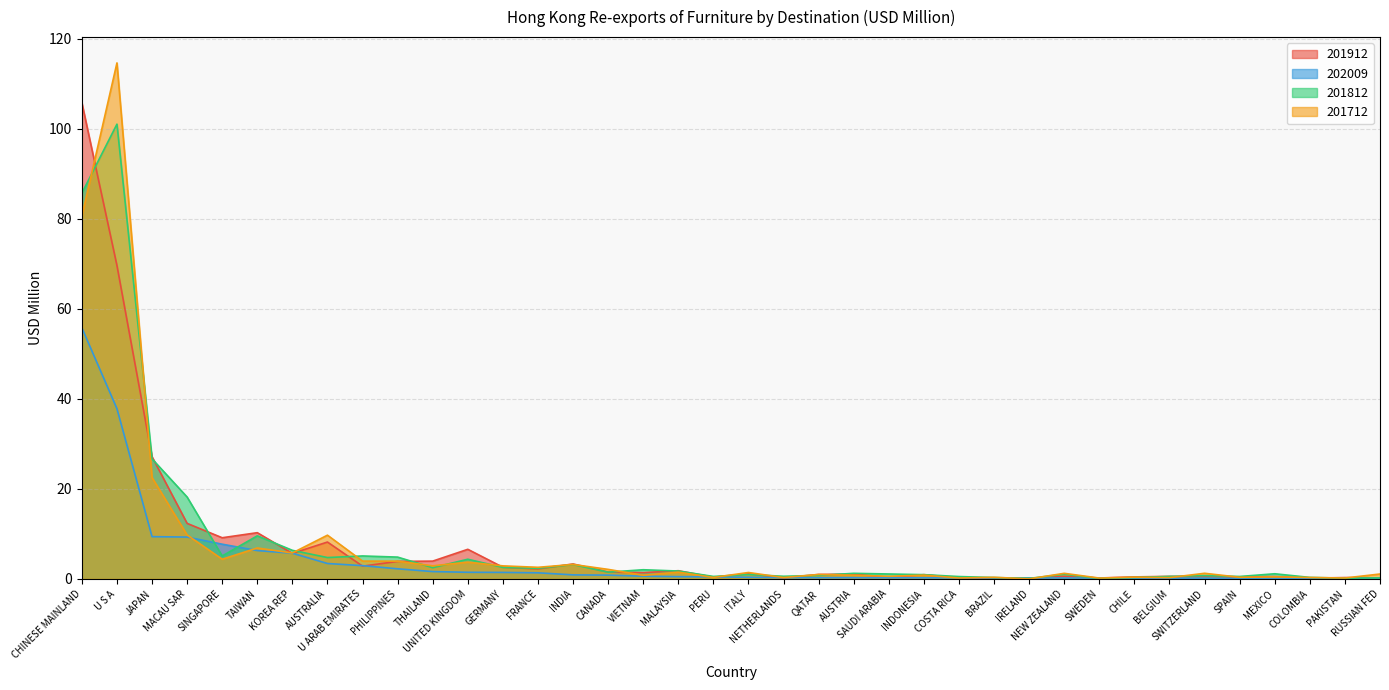

Which series ends up on top after the final intersection of 201812 and 201712?

201712